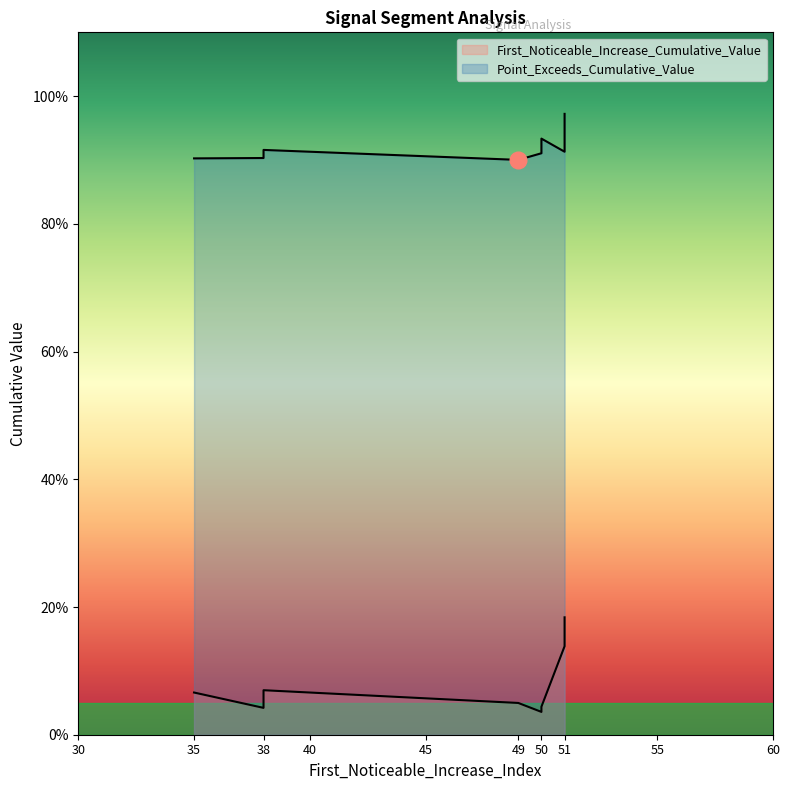

Does the chart display data point markers on the line(s)?

No